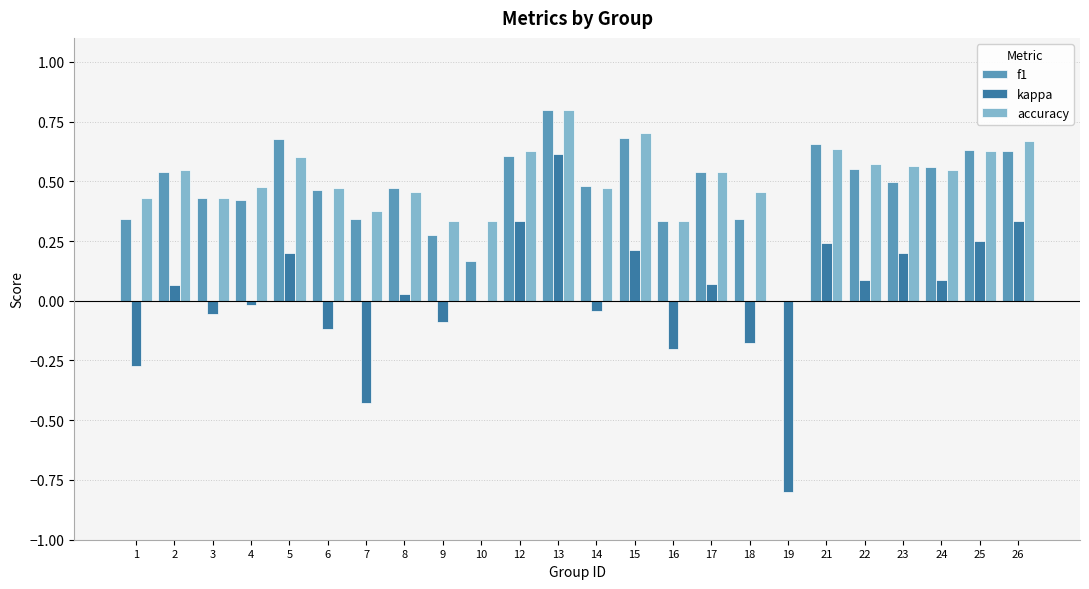

Which series changed the most between 5 and 18?

kappa